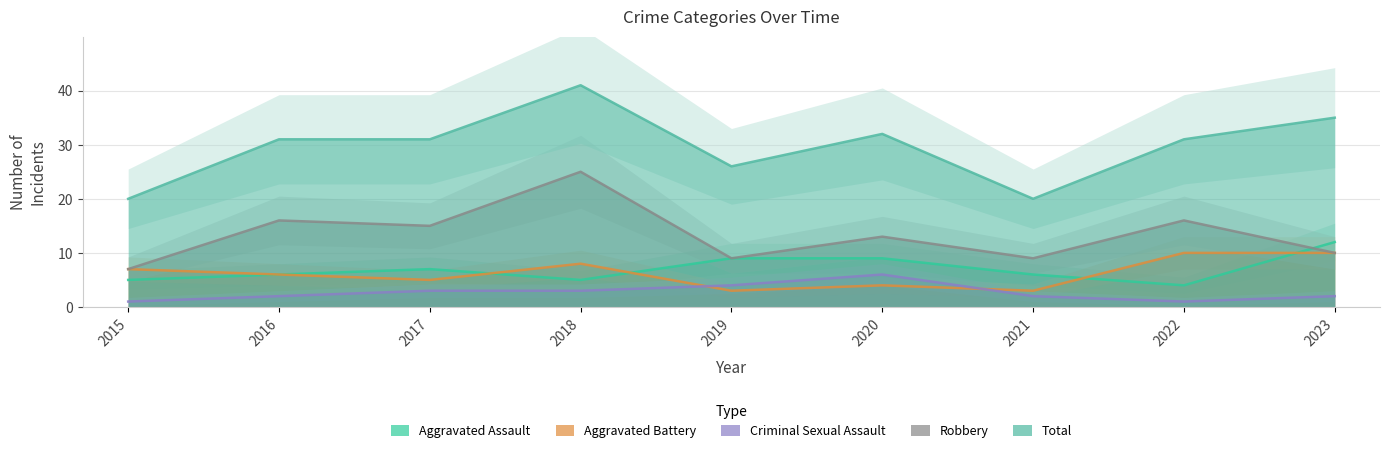

Where does the Aggravated Battery series first go above 6?

2015